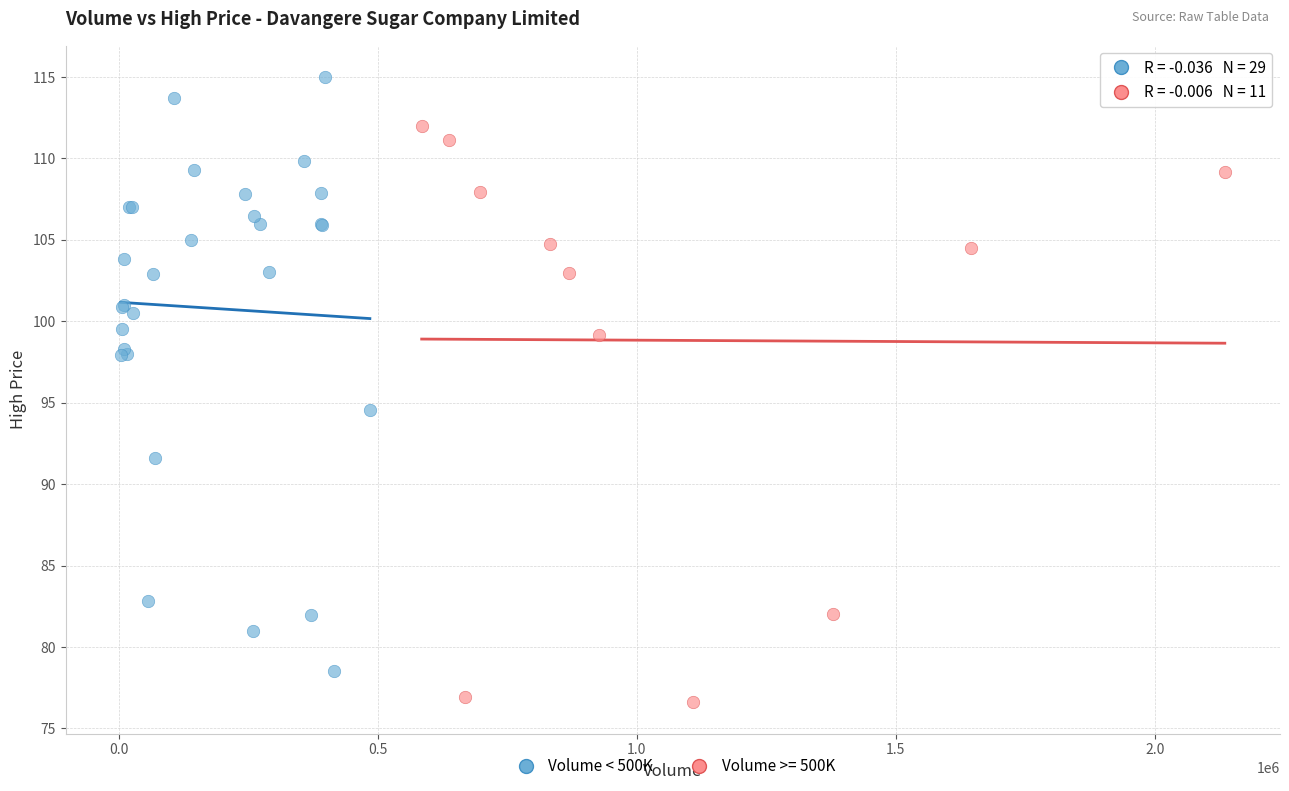

Which series reaches the minimum Y coordinate?

Volume >= 500K